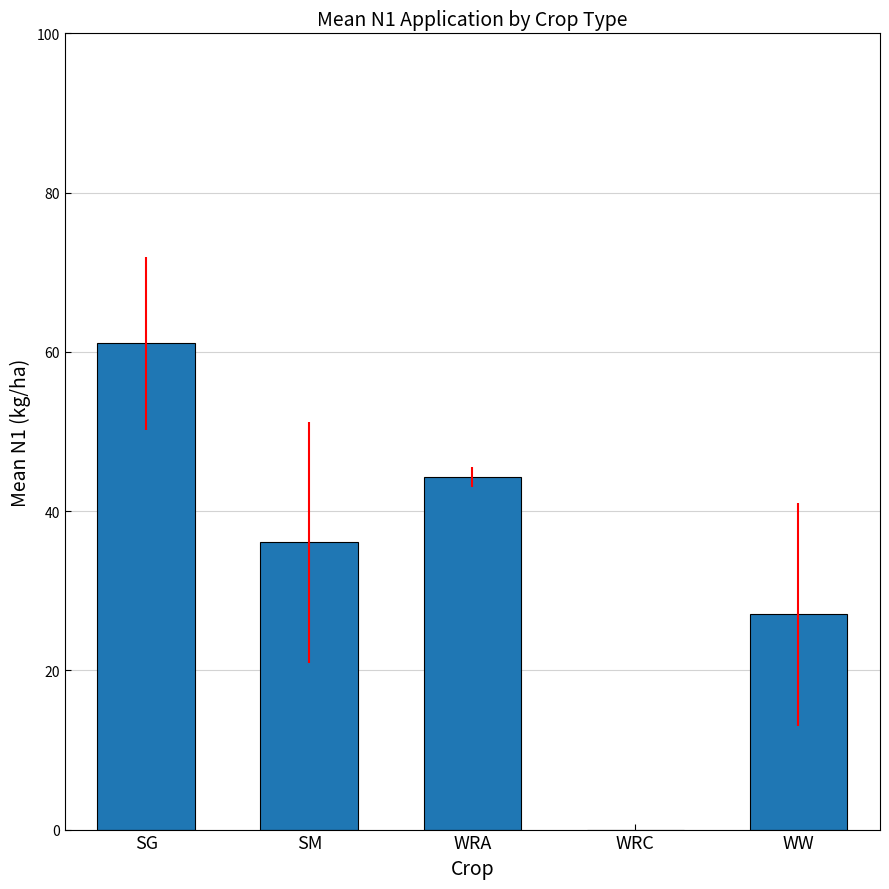

Between SG and WW, which is larger?

SG